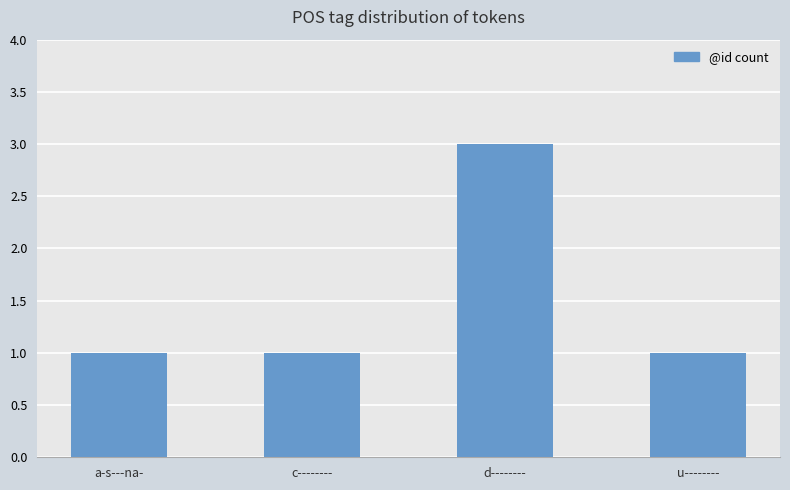

Approximately how many times larger is the value at u-------- compared to a-s---na-?

1.0